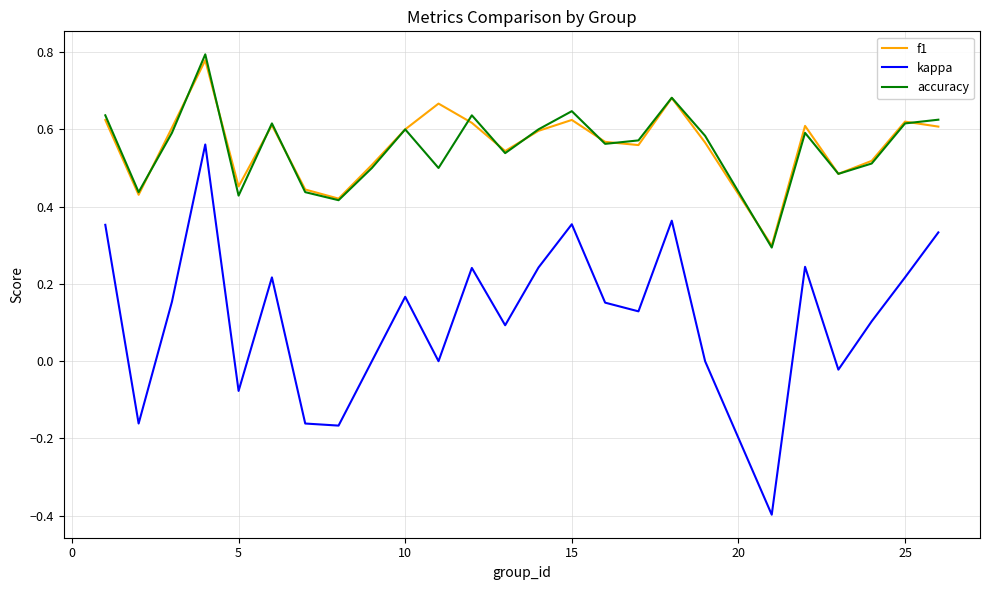

Which series has the widest spread of values?

kappa